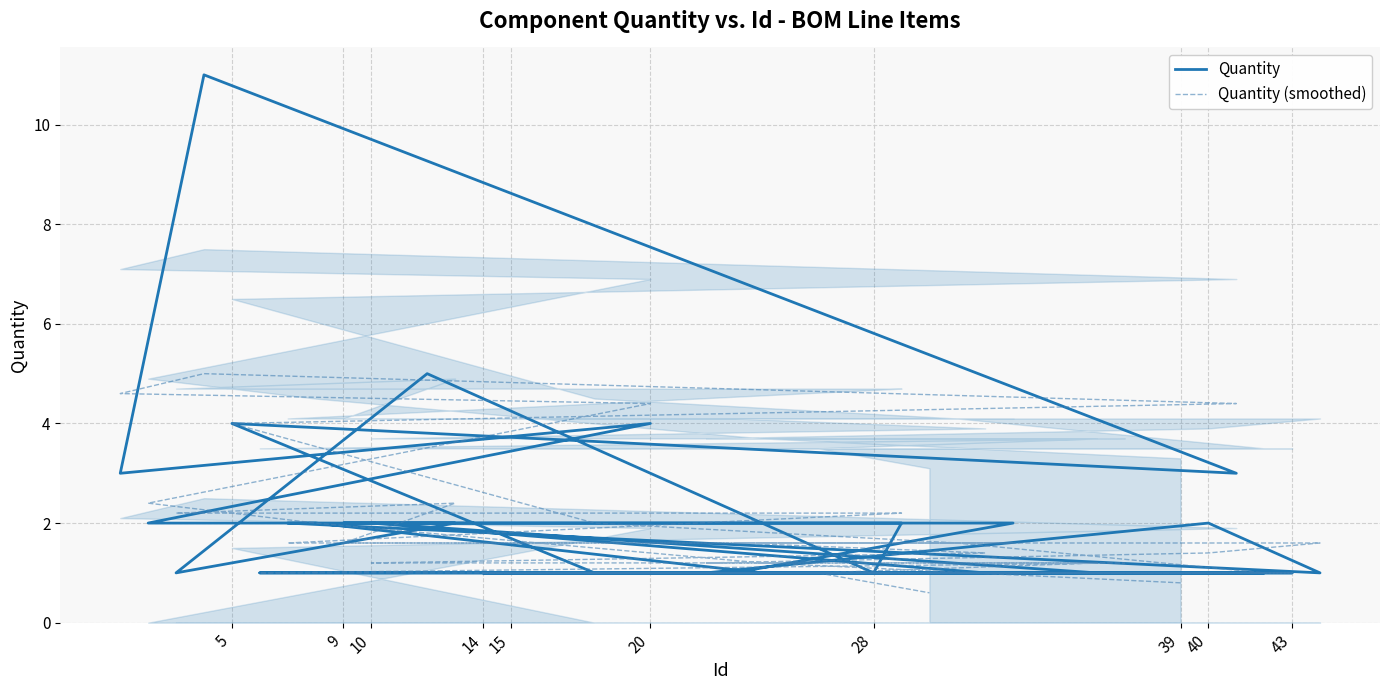

How many times do Quantity and Quantity (smoothed) cross each other?

13